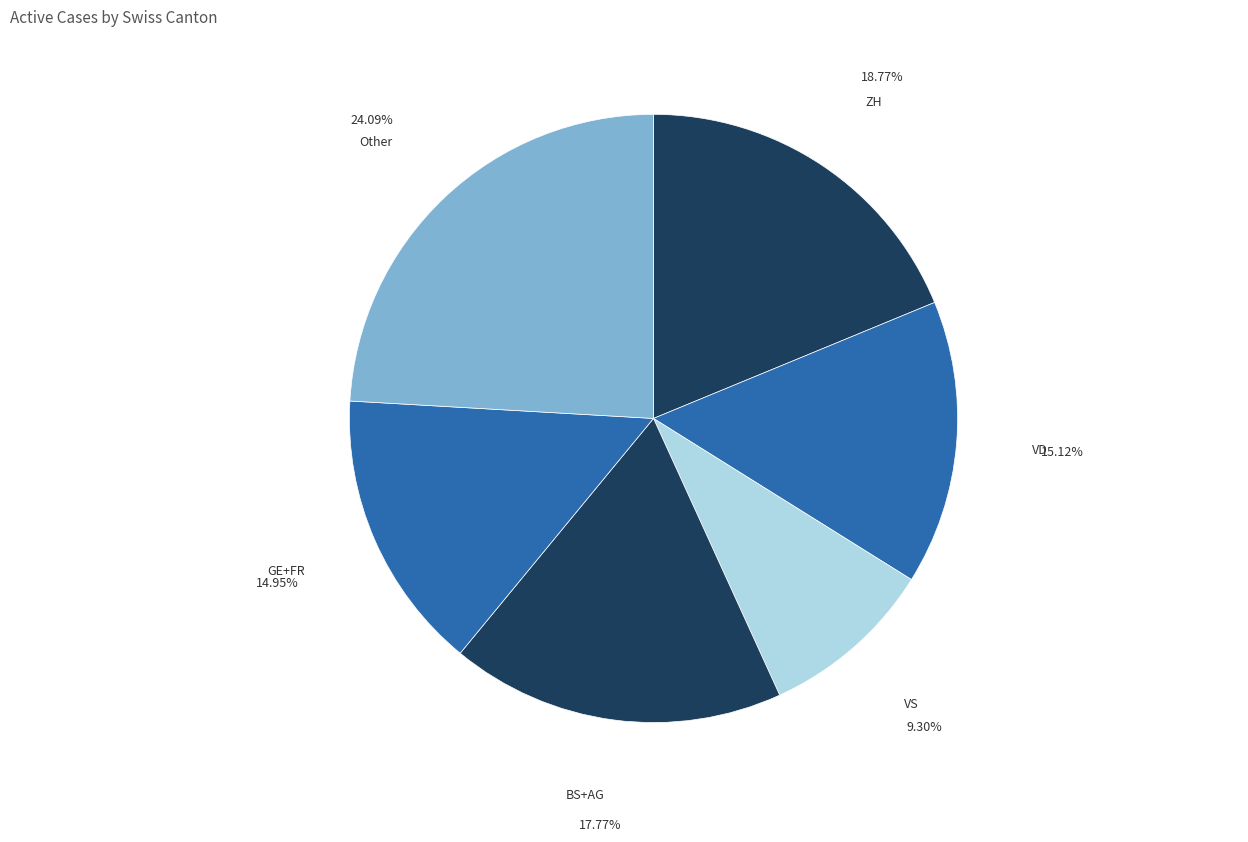

Do GE+FR and VD together represent more than half of the pie?

No